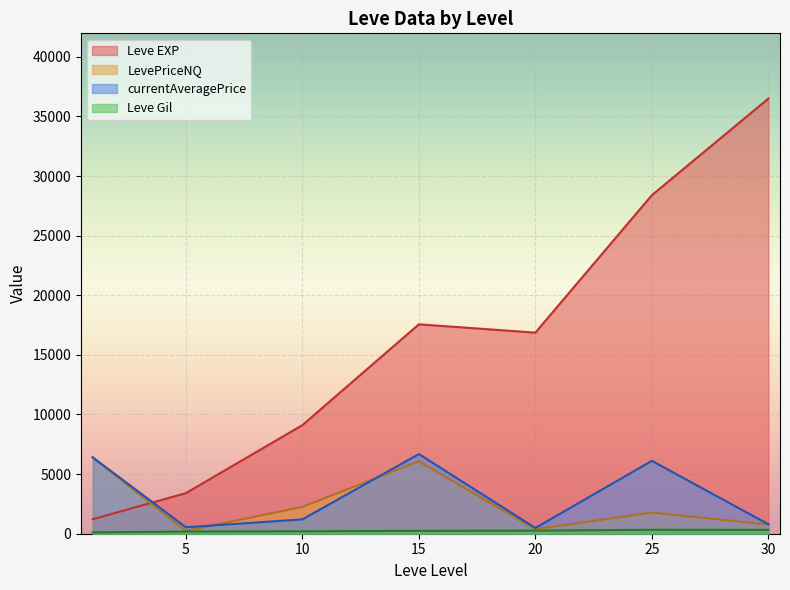

What is the difference between the currentAveragePrice values at 5 and 25?

5569.1